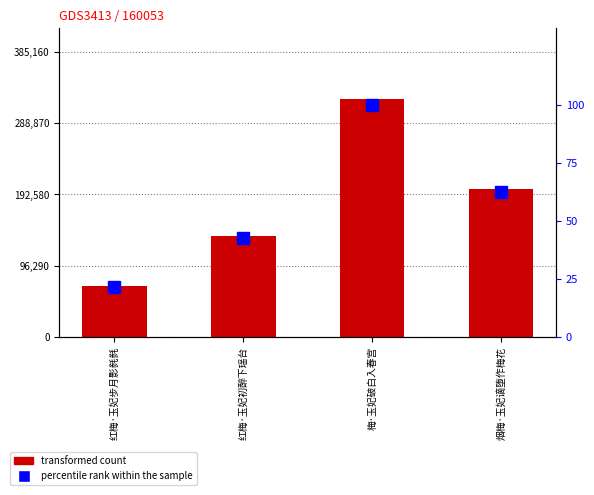

How many distinct data groups are displayed?

2